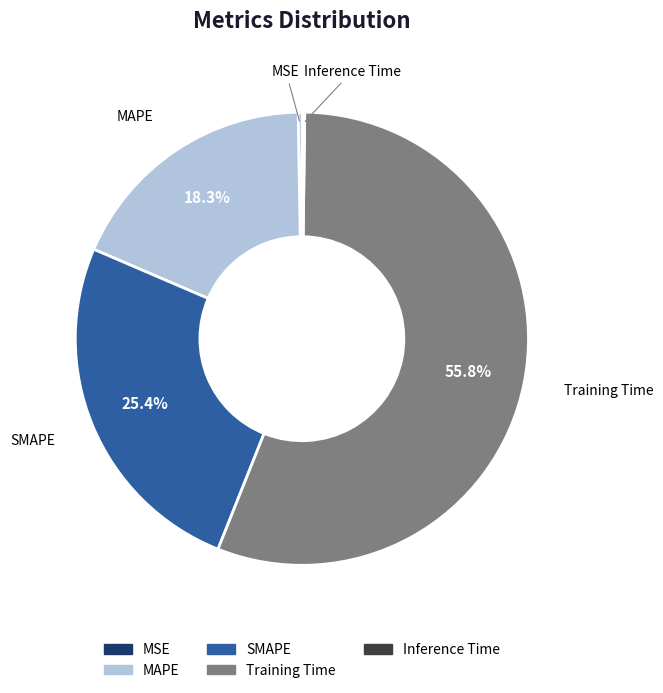

Combined, what portion of the pie is SMAPE and MAPE?

43.7%